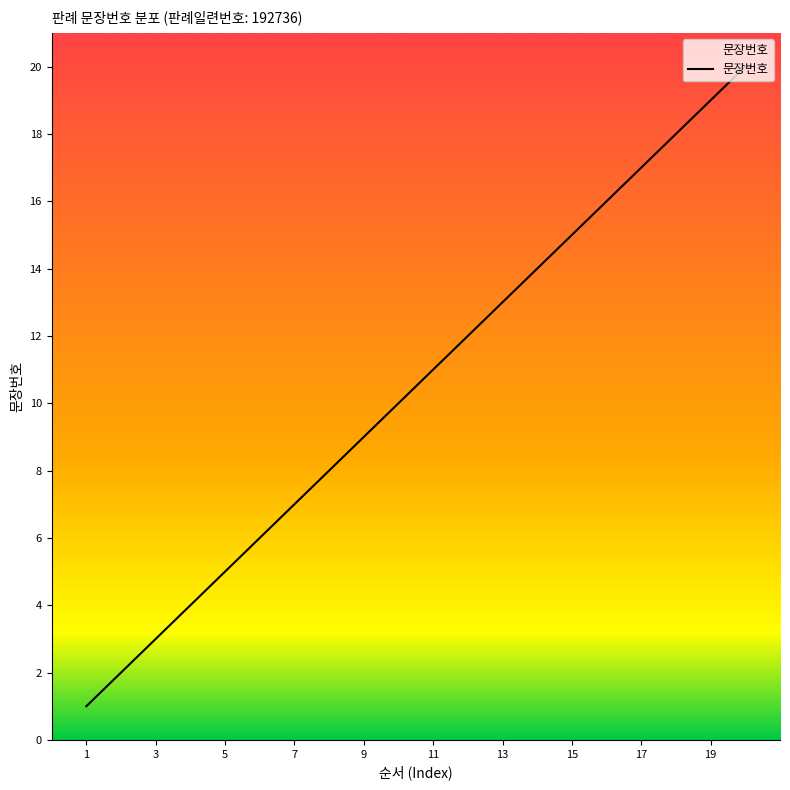

What is the maximum value shown in the chart?

20